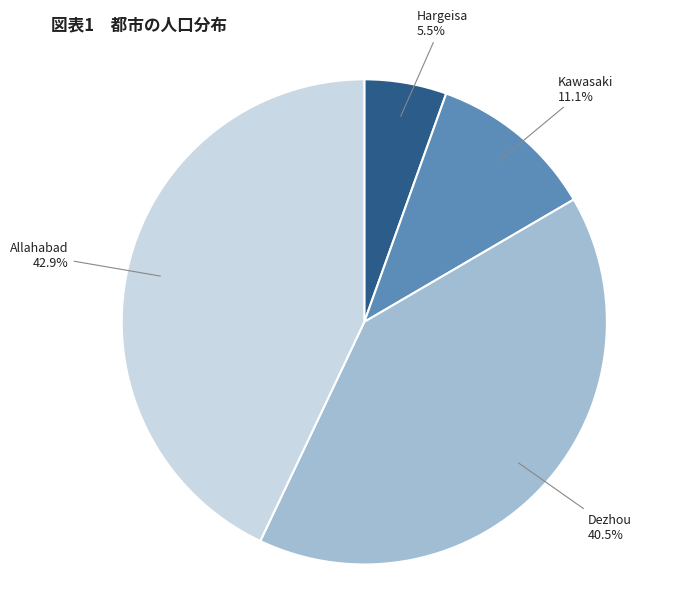

Does any single category account for the majority?

No